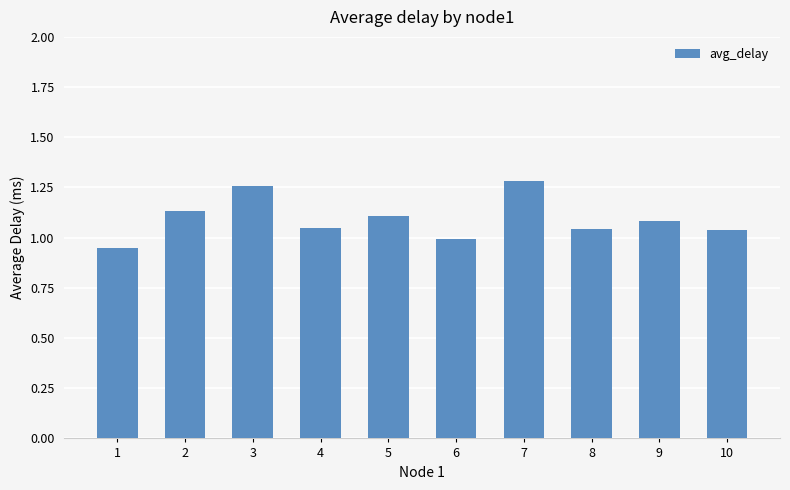

What is the difference between the second highest and minimum values?

0.3